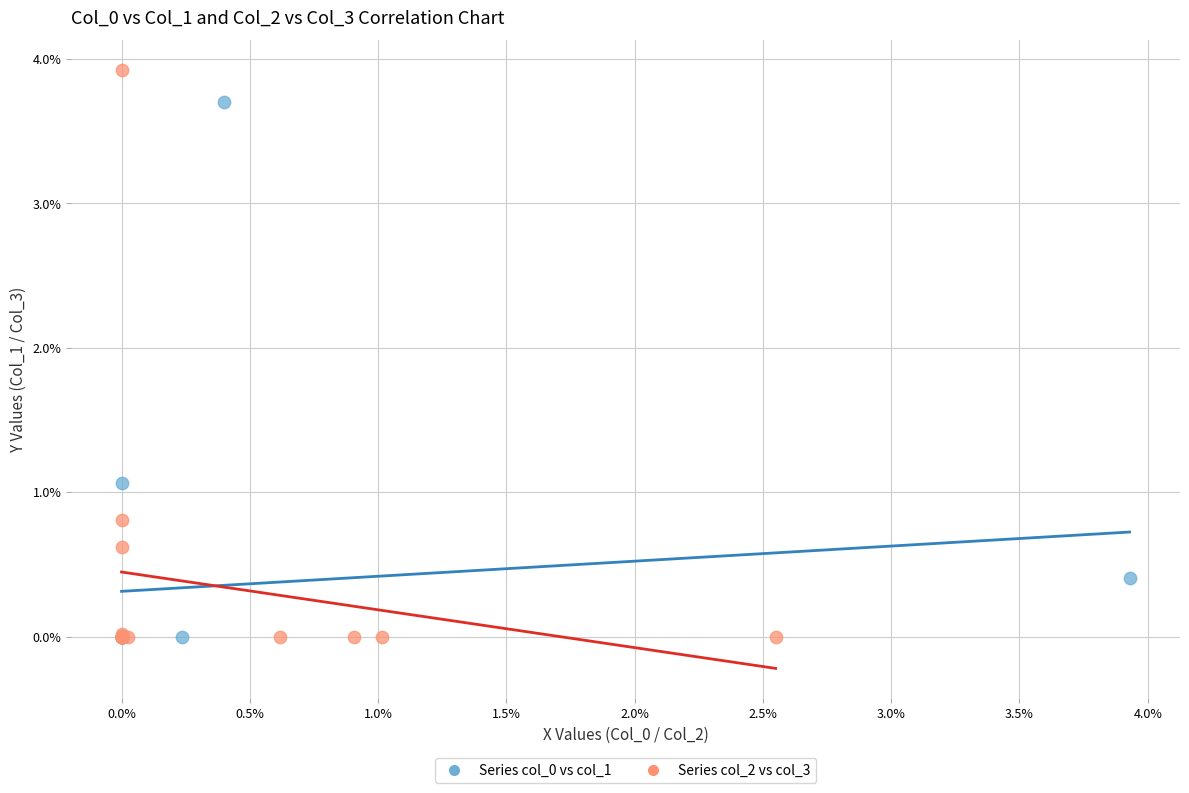

Which series contains the highest Y value?

Series col_2 vs col_3